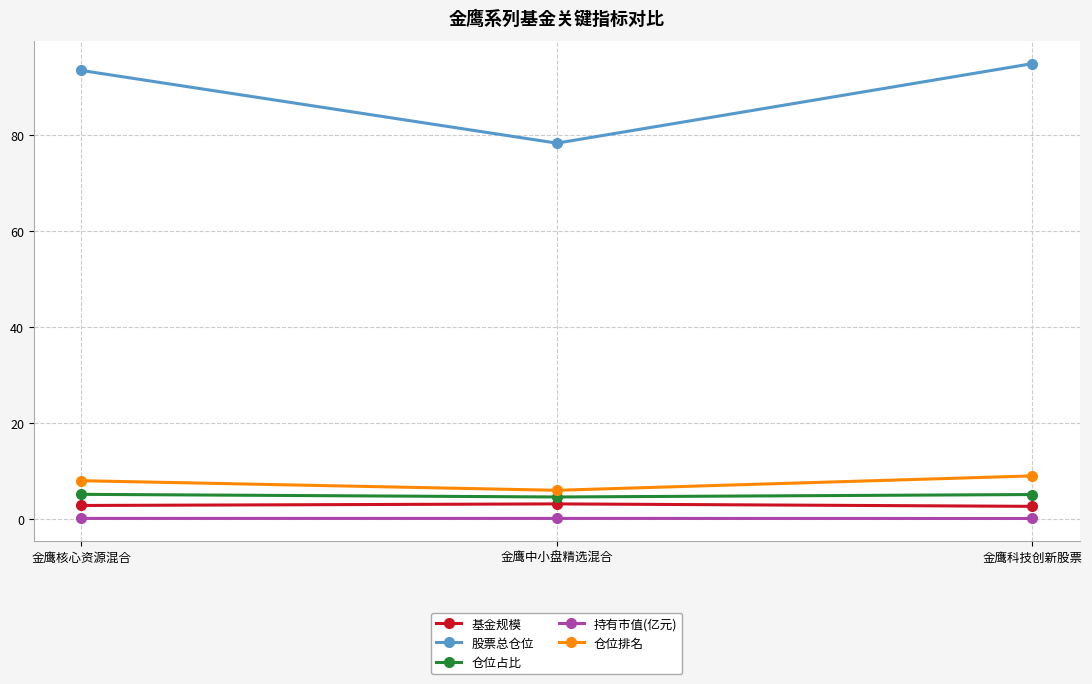

What is the difference between the highest and lowest values at 金鹰科技创新股票?

94.7